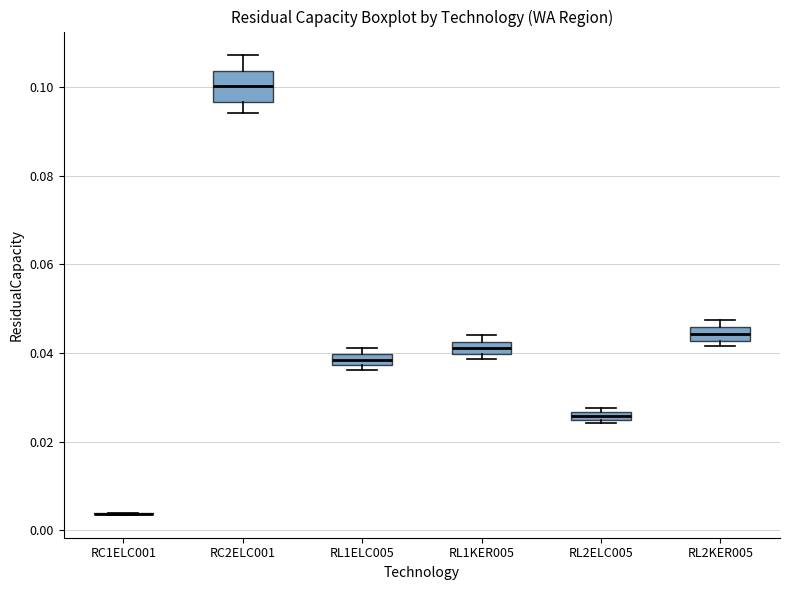

Comparing the boxes themselves (not the whiskers), which one is the tallest?

RC2ELC001